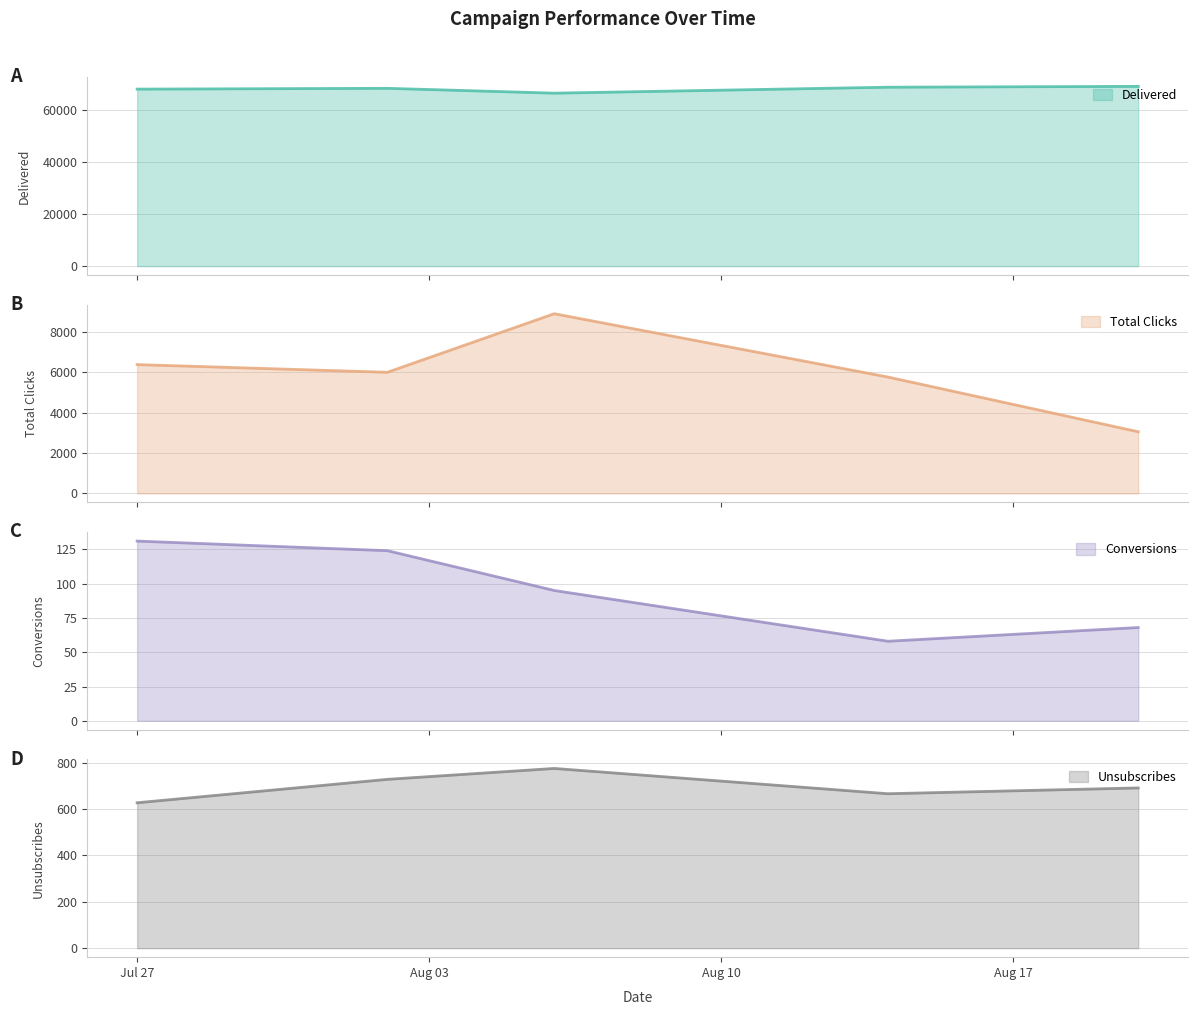

The value of Conversions at 2024-08-06 is 48. True or false?

False